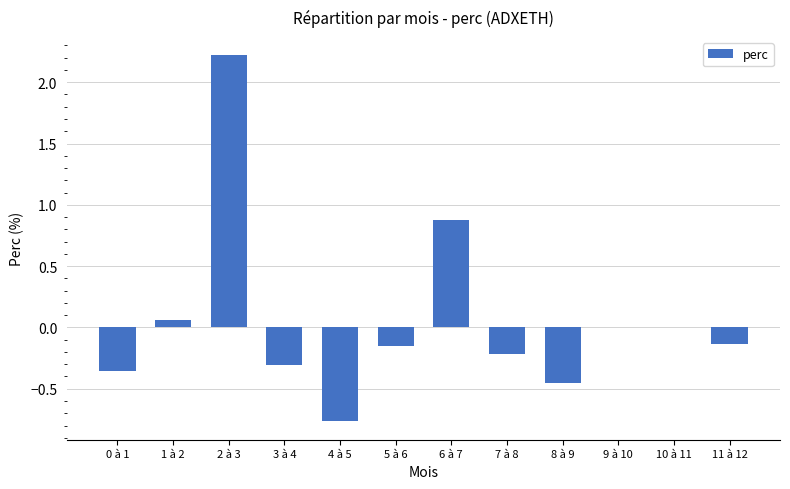

At which category does the chart reach its peak across all series?

2 à 3